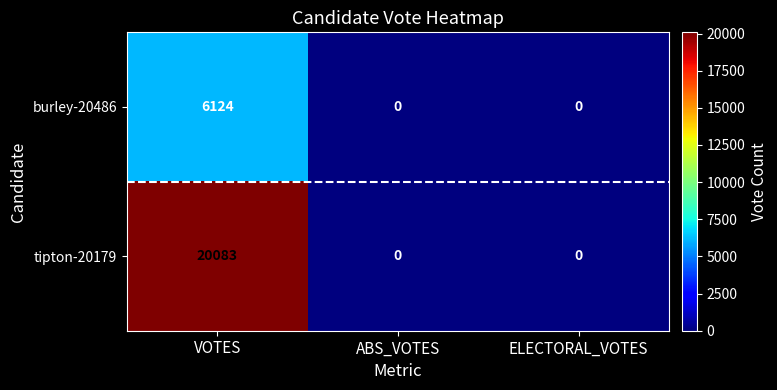

Is it true that tipton-20179 equals 20083 at VOTES?

True